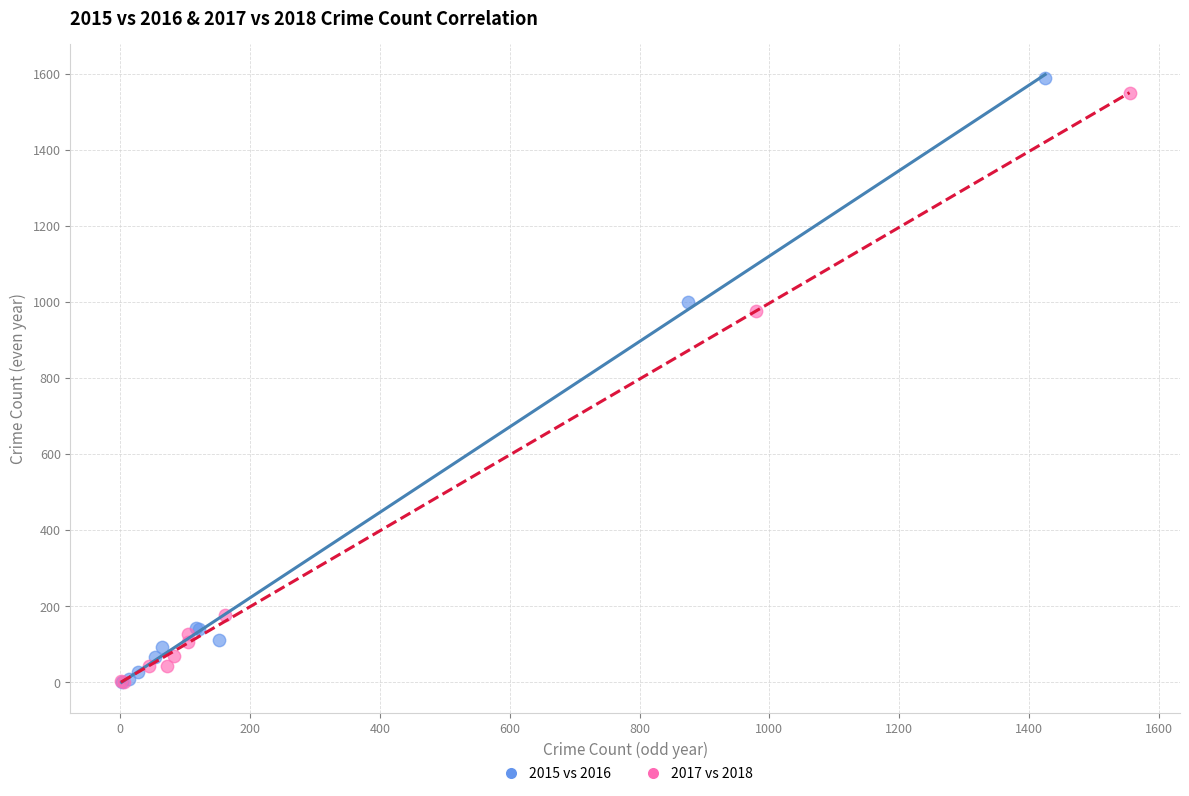

Which series has the widest spread of Y values?

2015 vs 2016